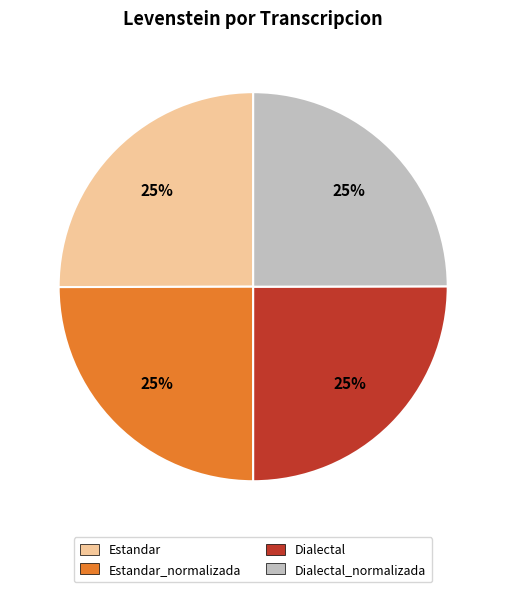

What is the ratio of the value at Dialectal to the value at Estandar_normalizada?

1.0